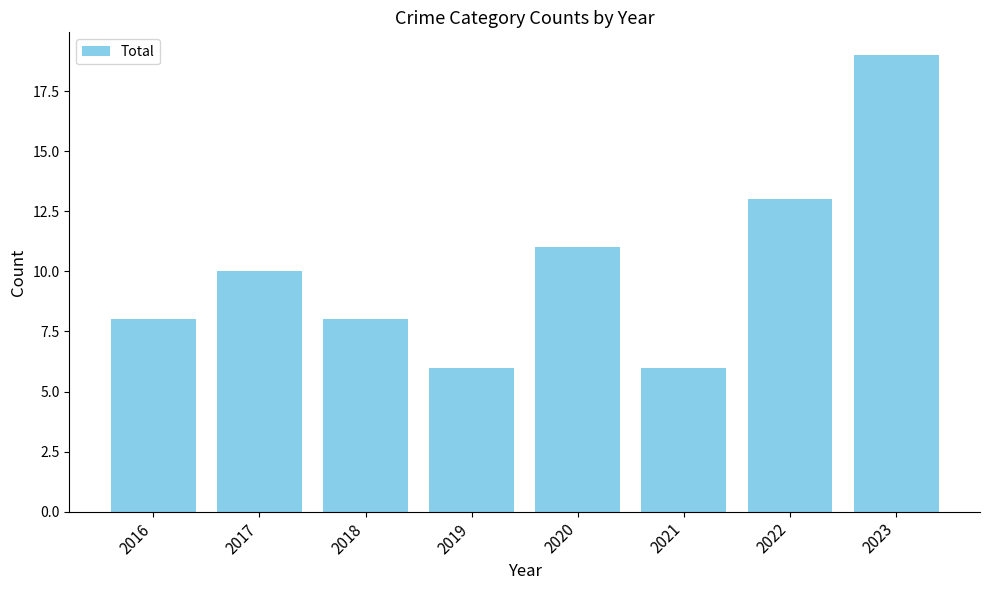

What is the change in value from 2021 to 2023?

+13